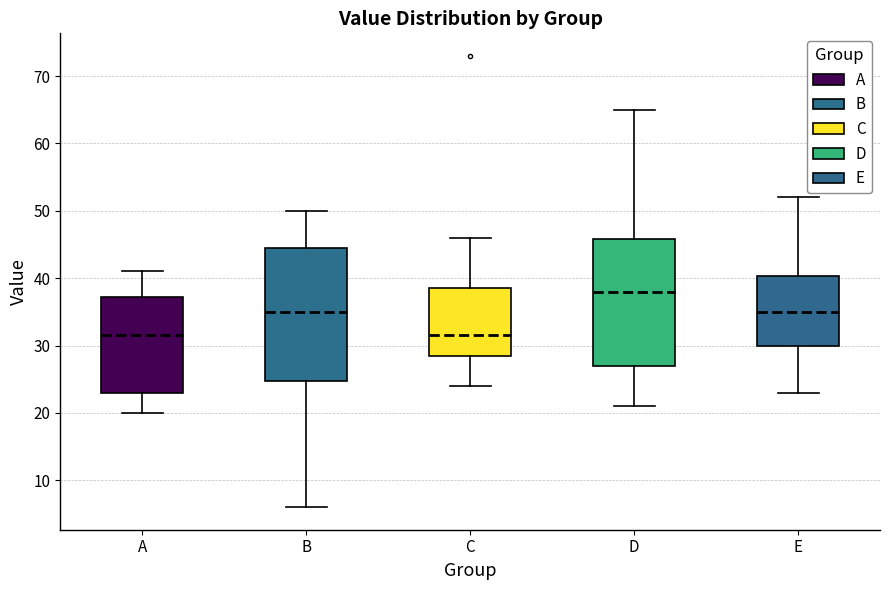

Where does the lower whisker of the box for D end on the y-axis? The values are not printed on the chart, so give them approximately, as read against the axis.

21